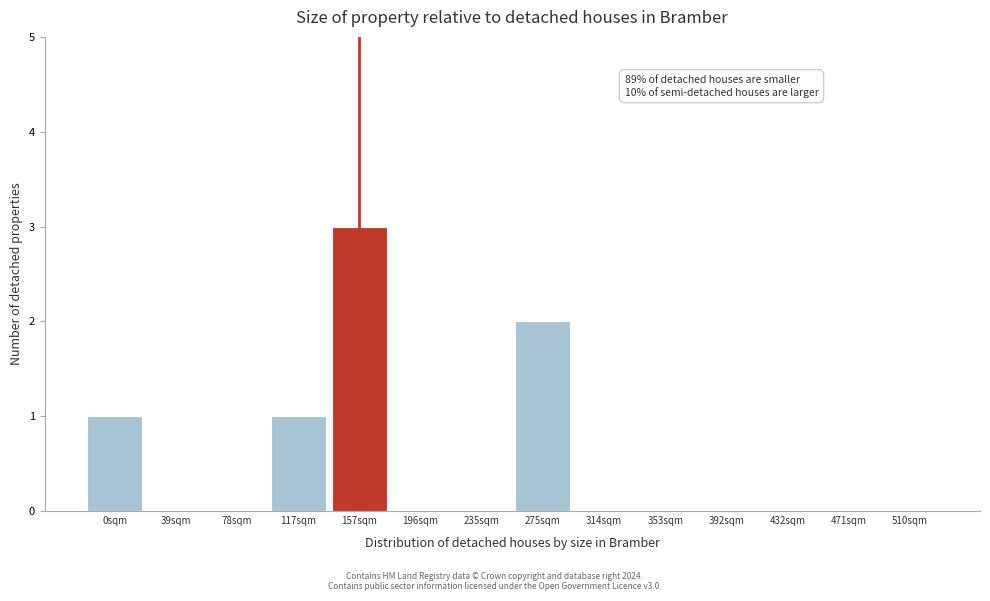

Reading left to right, what are all the values shown in this chart?

0sqm=1	39sqm=0	78sqm=0	117sqm=1	157sqm=3	196sqm=0	235sqm=0	275sqm=2	314sqm=0	353sqm=0	392sqm=0	432sqm=0	471sqm=0	510sqm=0